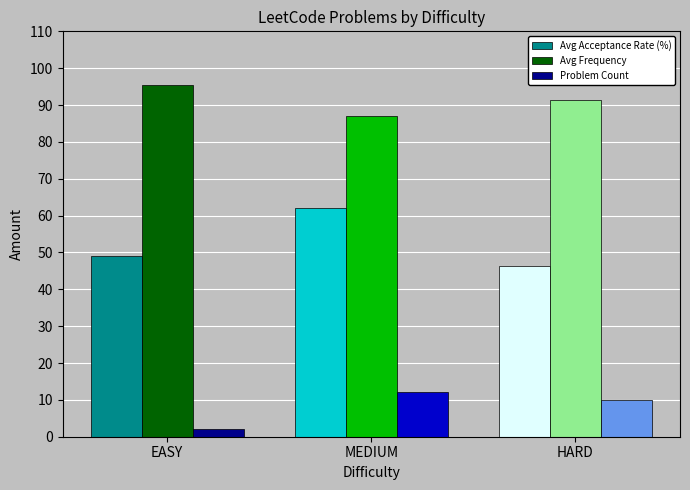

List the series in order of their overall mean, lowest first.

Problem Count, Avg Acceptance Rate (%), Avg Frequency